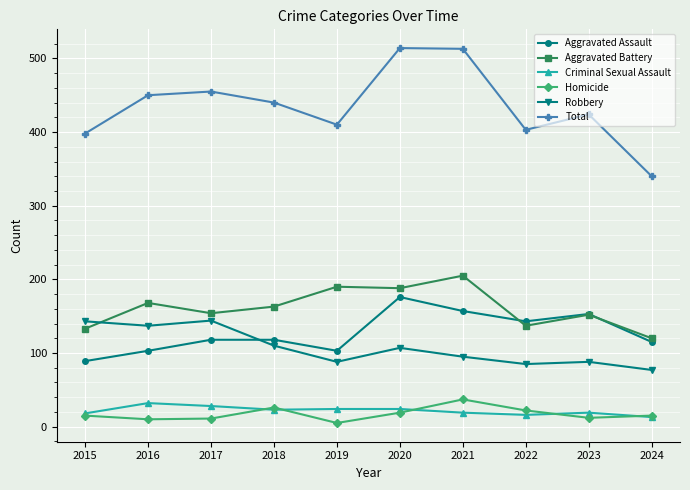

Is it true that Aggravated Battery equals 205 at 2021?

True